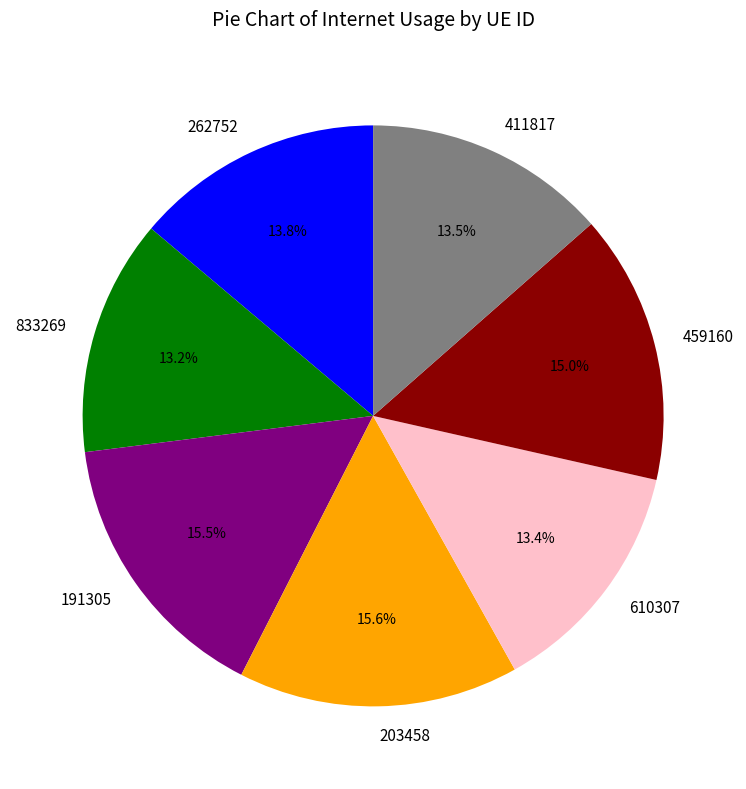

What portion of the pie excludes 459160?

85.0%